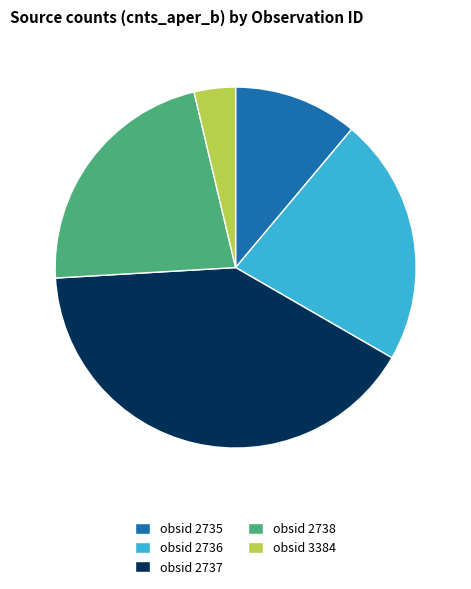

Does obsid 2738 represent more than half of the total?

No